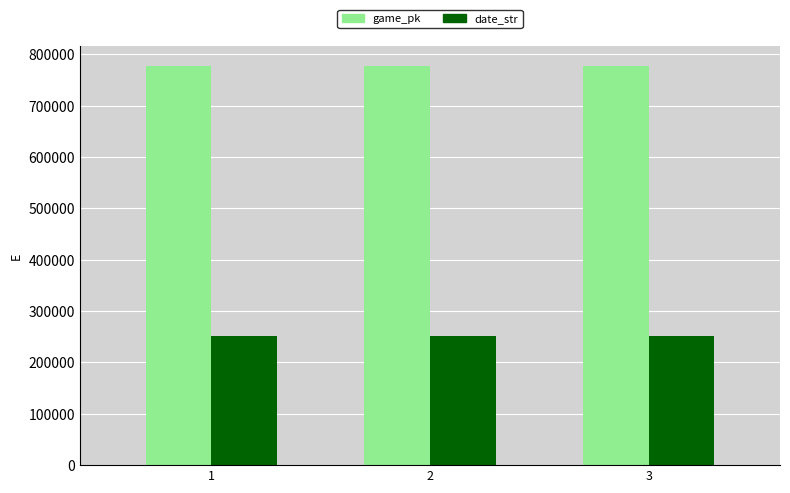

What is the average value of the date_str series?

250607